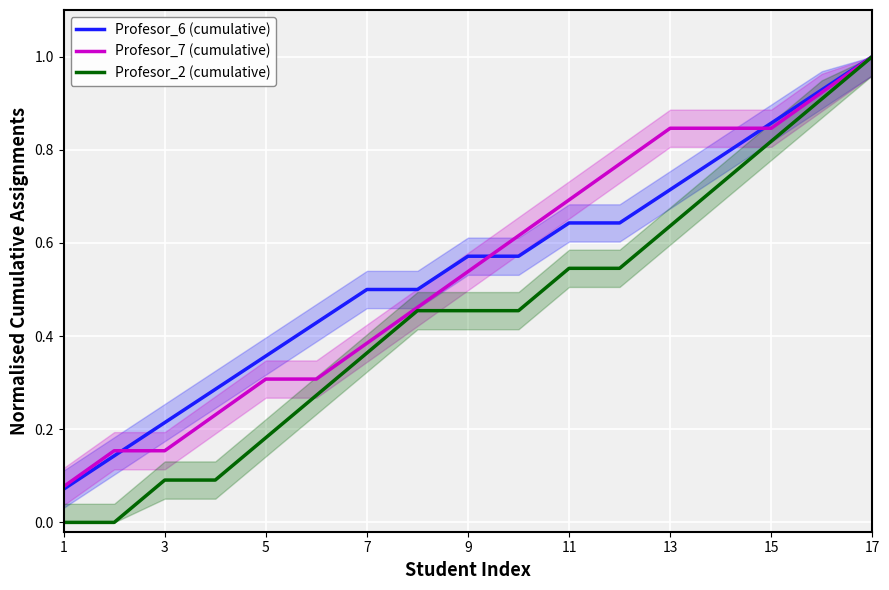

Which series has the largest range (max minus min)?

Profesor_2 (cumulative)